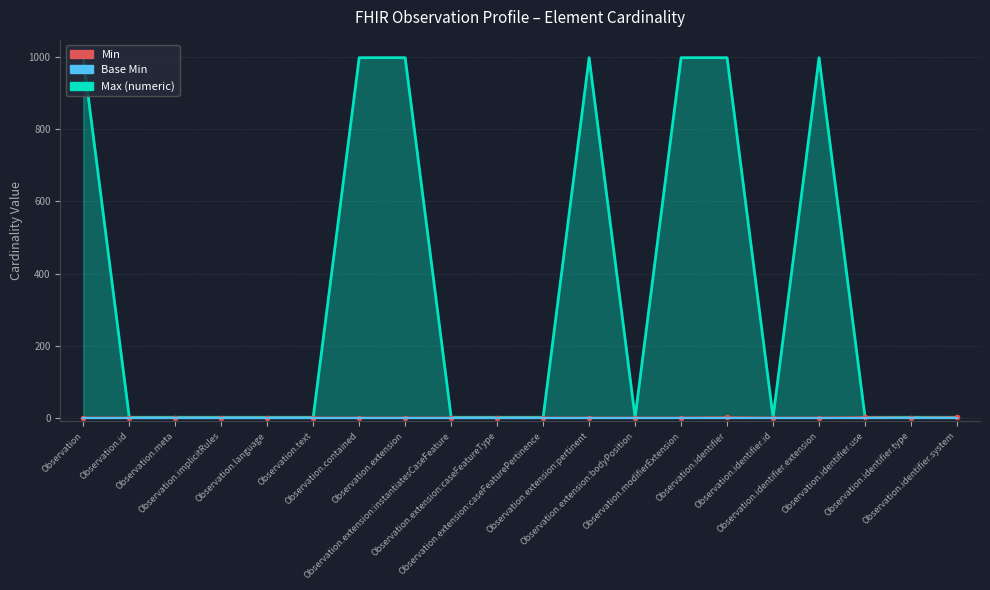

Count the Max (numeric) values in the range 1 to 999.

20